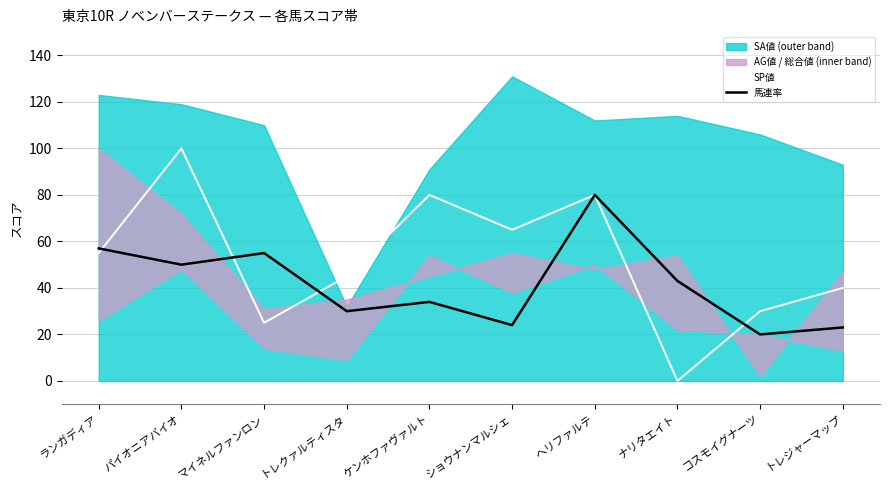

Does the chart have visible grid lines?

Yes